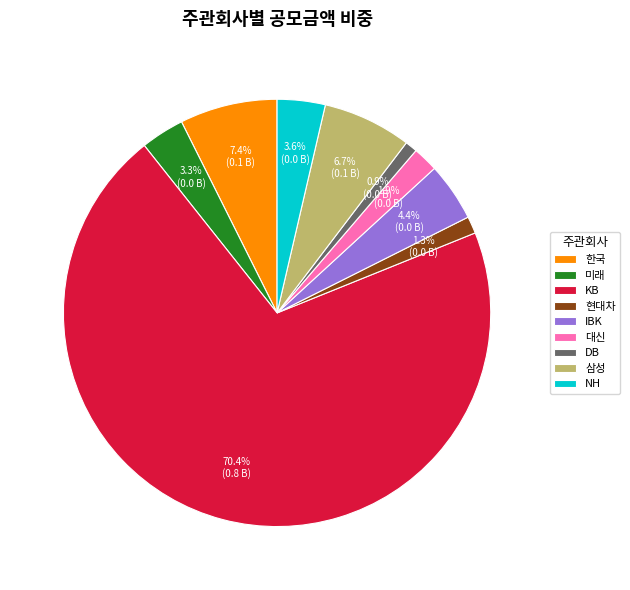

To the nearest percent, what is the difference between the largest and smallest slice percentages?

70%